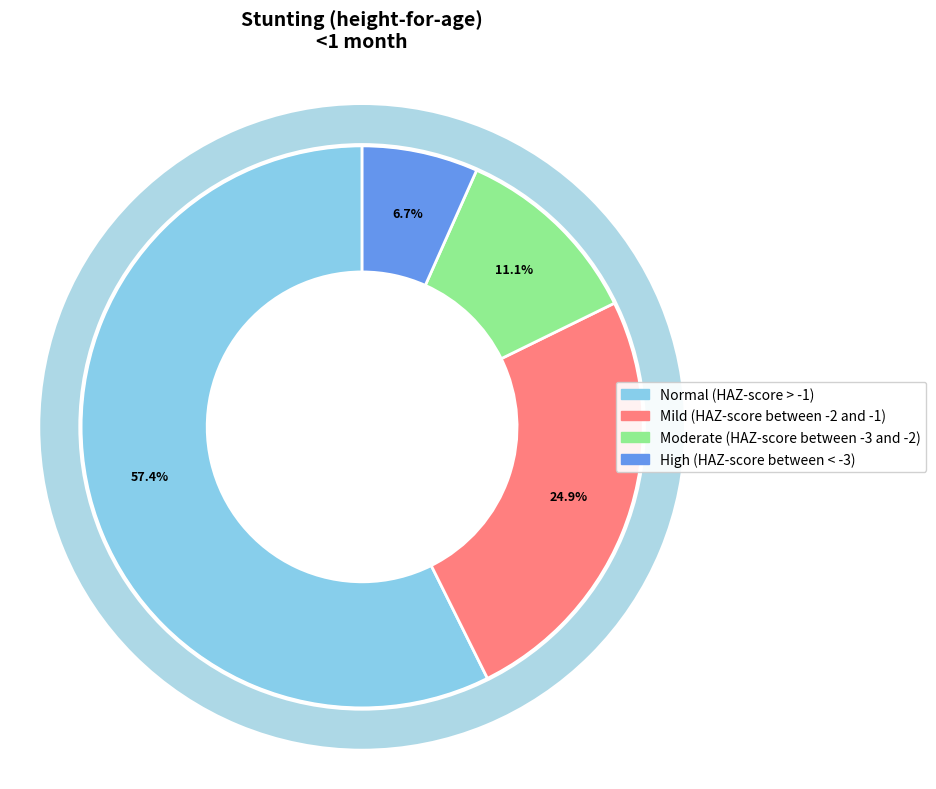

The Mild (HAZ-score between -2 and -1) slice represents 33% of the pie. True or false?

False